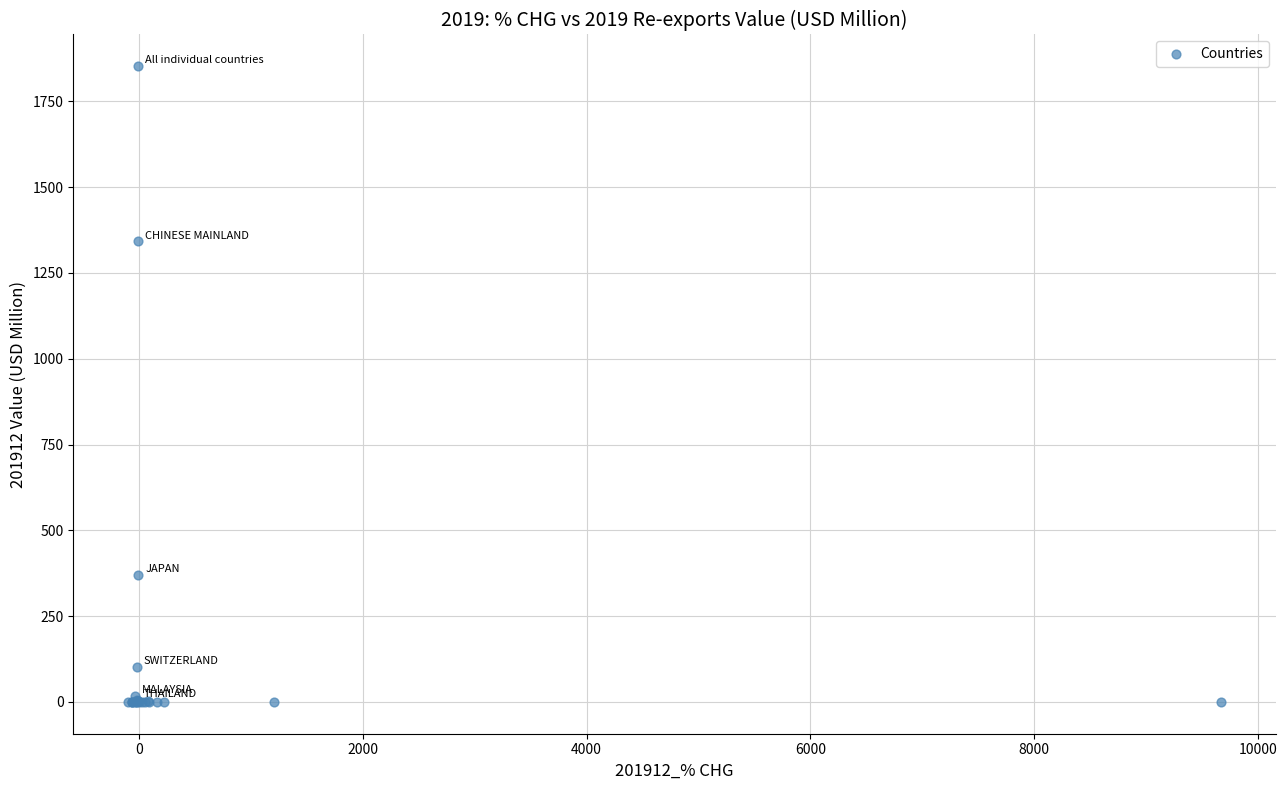

What Y value in the scatter plot is closest to 926?

1341.9